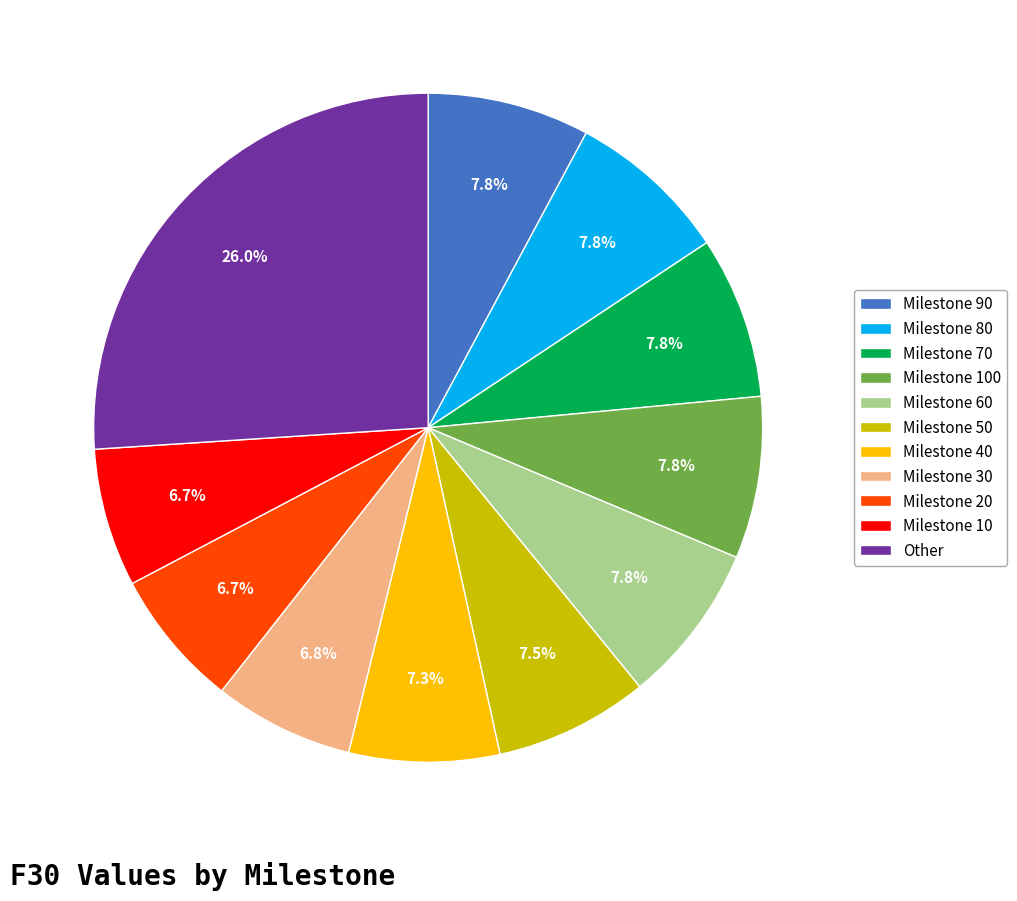

How many slices are in this pie chart?

11